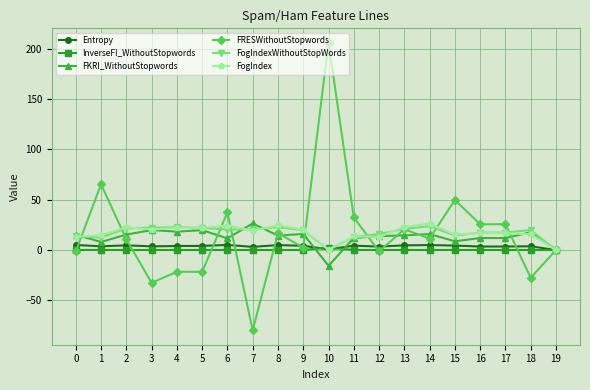

Which series has the widest spread of values?

FRESWithoutStopwords